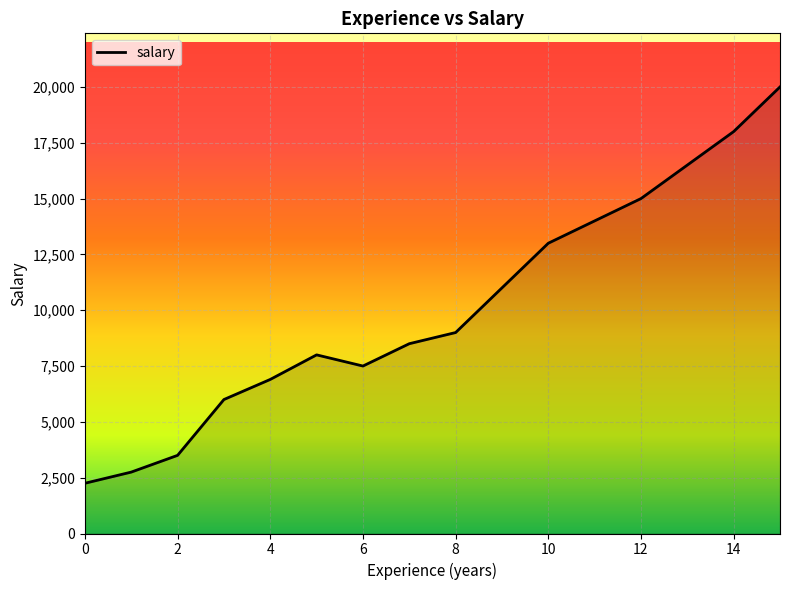

Count the number of data series in this chart.

1